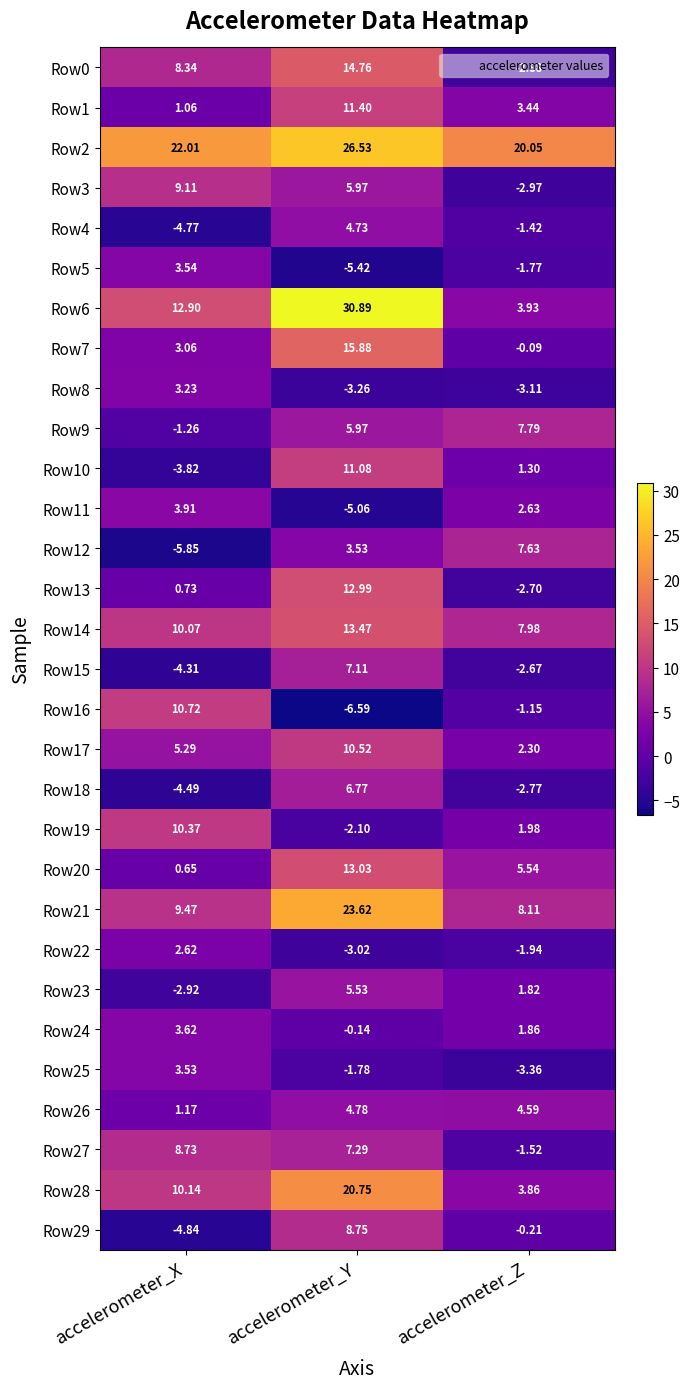

Where does the Row12 series first go above 3?

accelerometer_Y